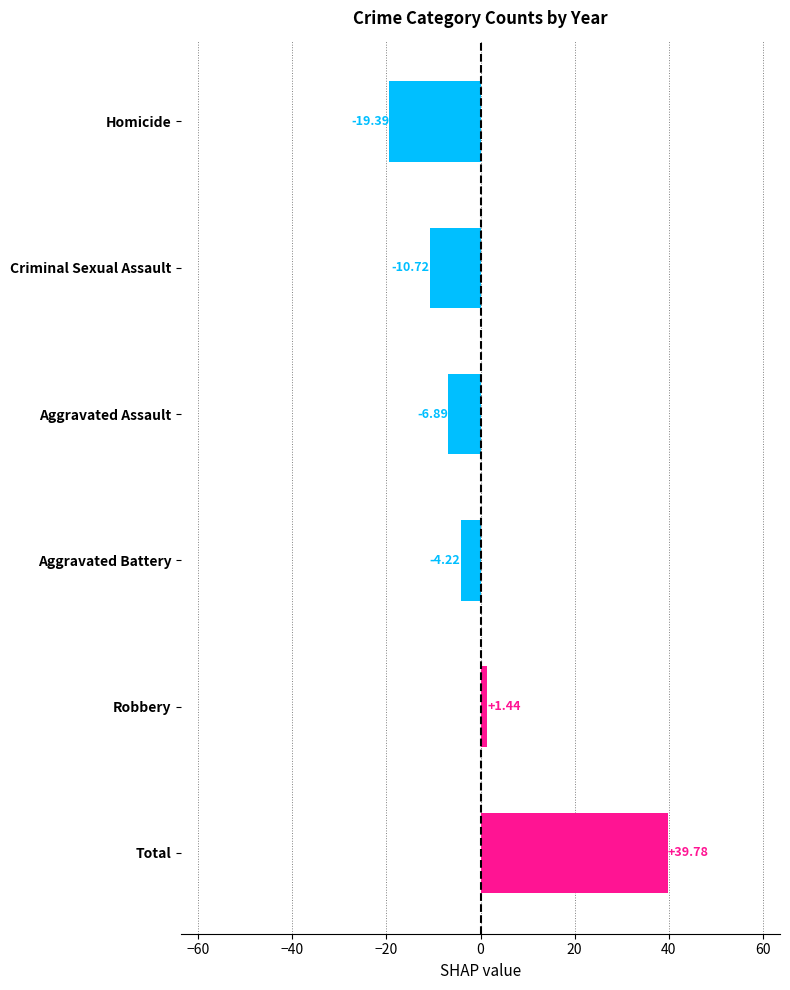

What is the difference between the second highest and minimum values?

20.8